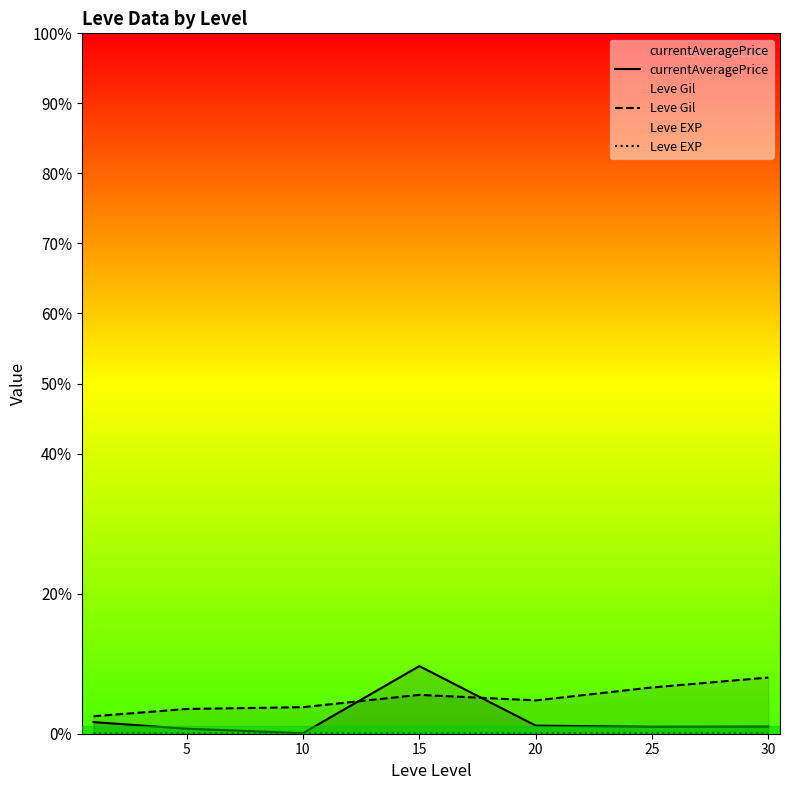

Reading left to right, list all the values displayed in this chart.

currentAveragePrice: 14929.4	6420.2	716.6	86881.7	10436.0	8898.2	9062.0
Leve Gil: 22466.7	31800.0	34133.3	49933.3	42833.3	59466.7	72200.0
Leve EXP: 520.0	428.3	566.7	510.0	653.3	603.3	480.0